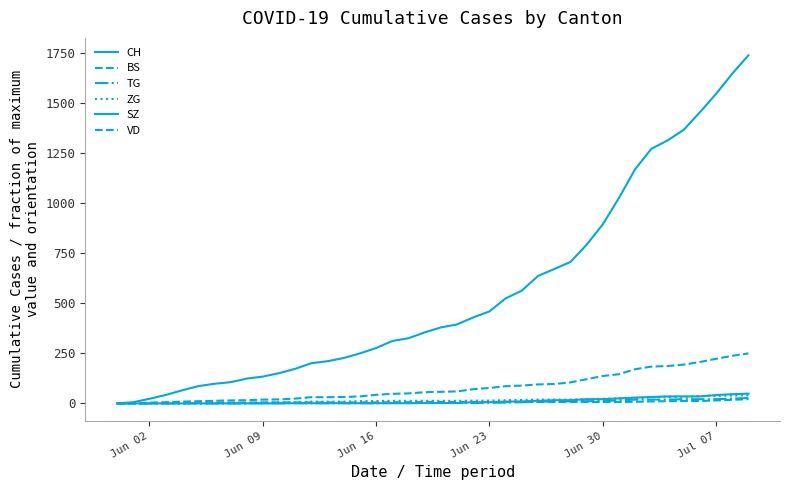

What is the difference between the second highest and minimum values in the ZG series?

39